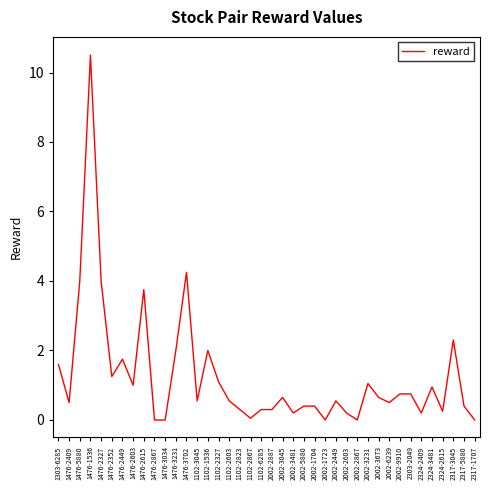

How many lines are shown in the chart?

1